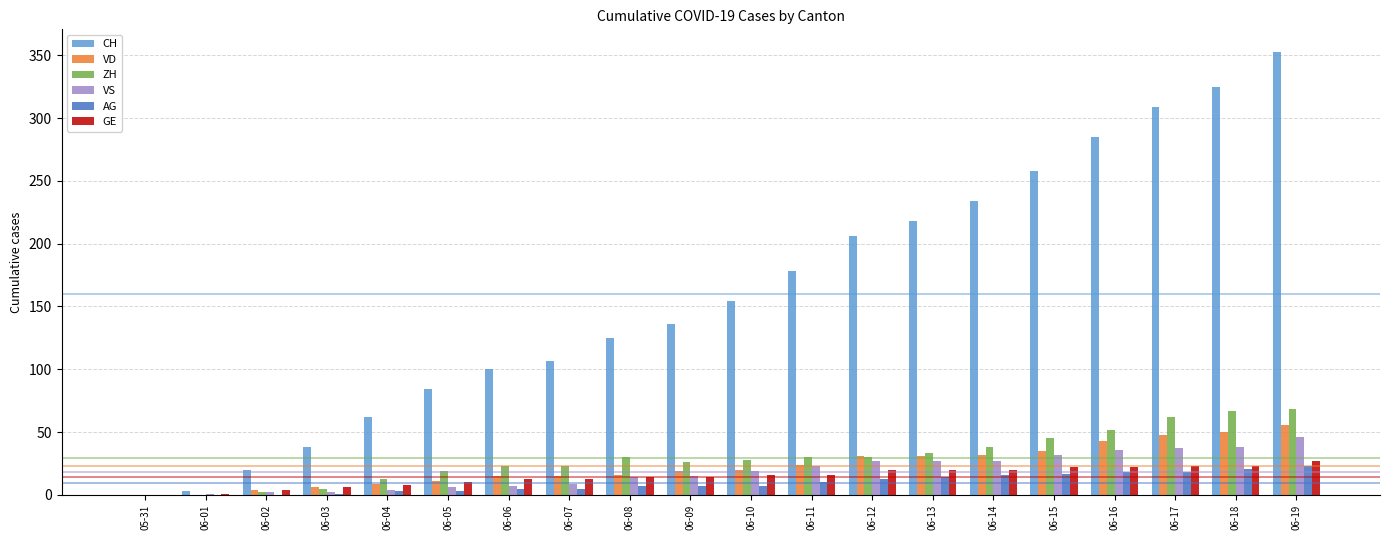

The value of AG at 05-31 is 12. True or false?

False